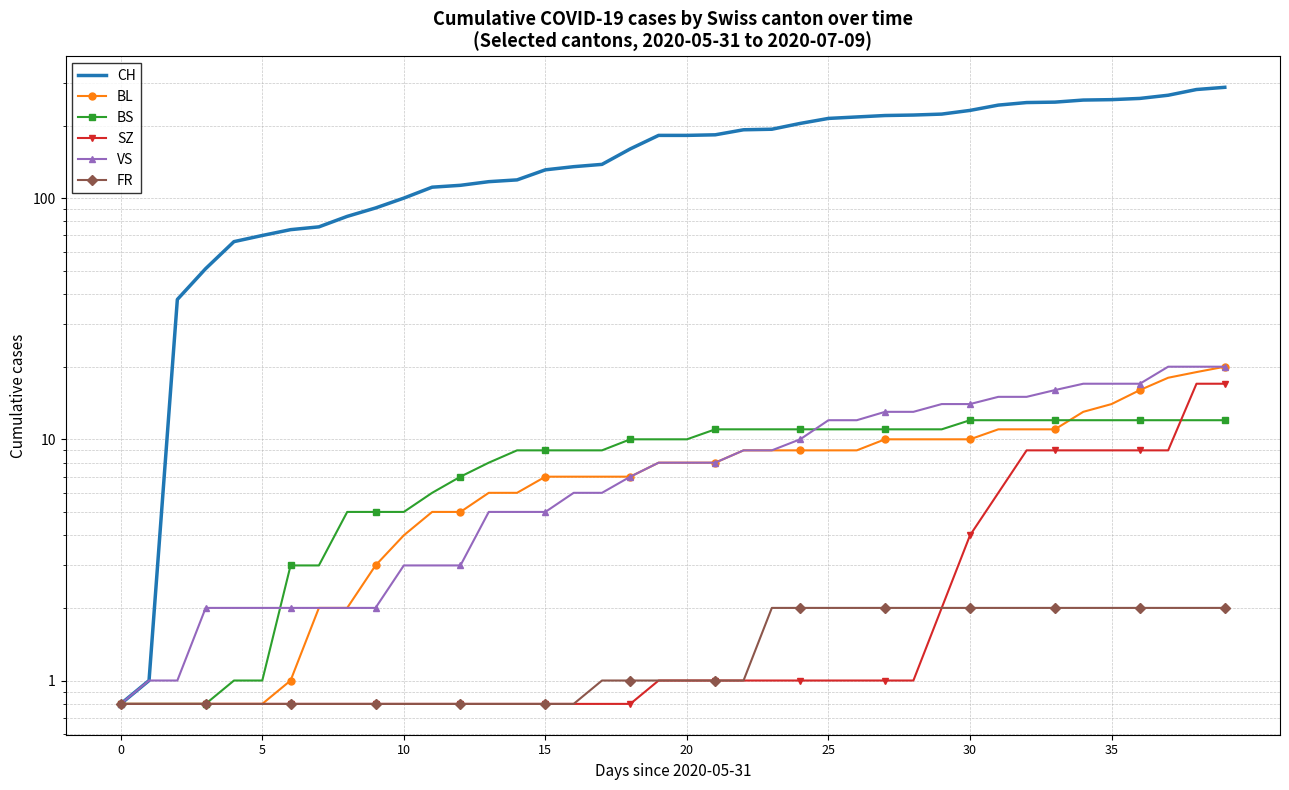

How many intersections are there between SZ and BS?

1